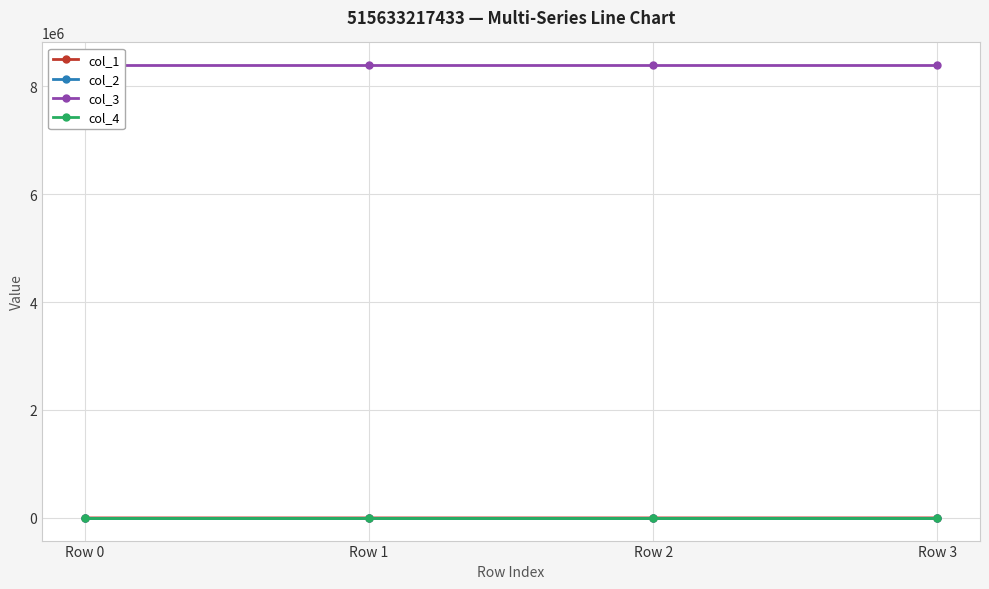

What is the lowest value of the col_3 series?

8388736.0